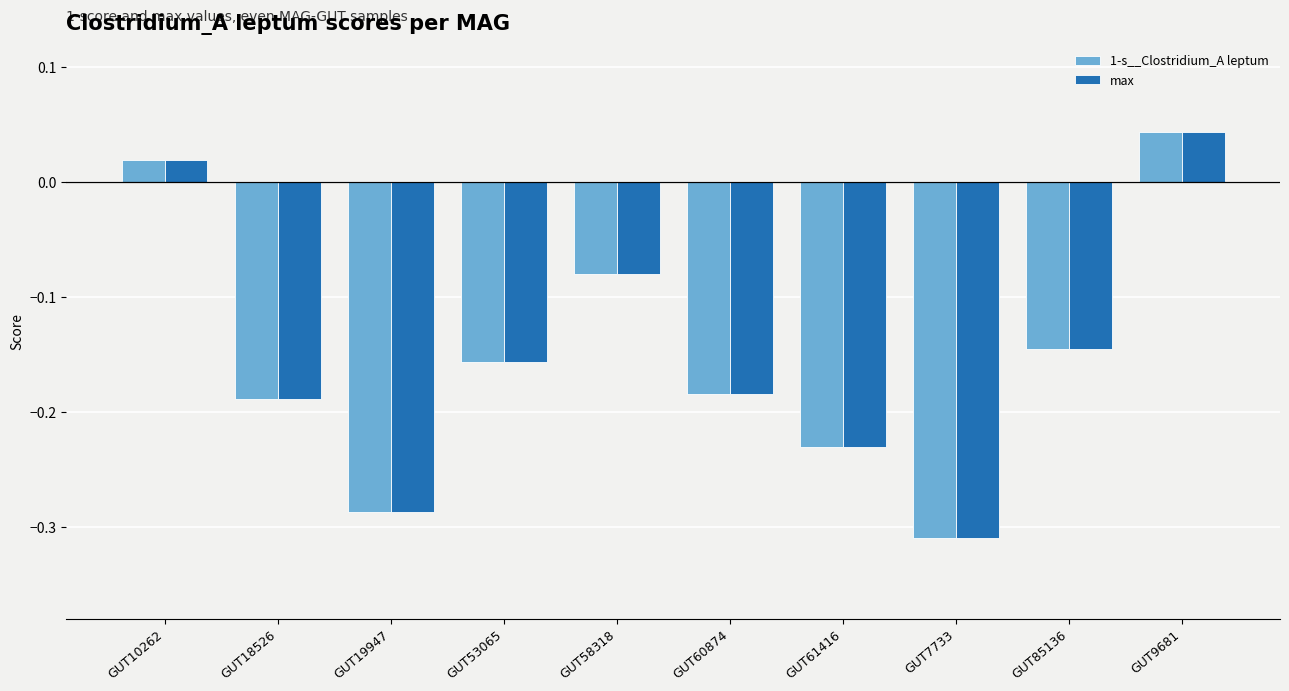

How many bars are there in each group?

2